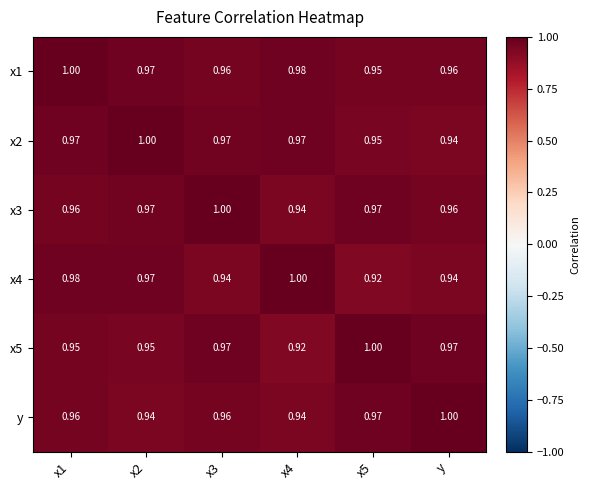

Is the value of x4 at x1 greater than the value of x3 at x4?

Yes